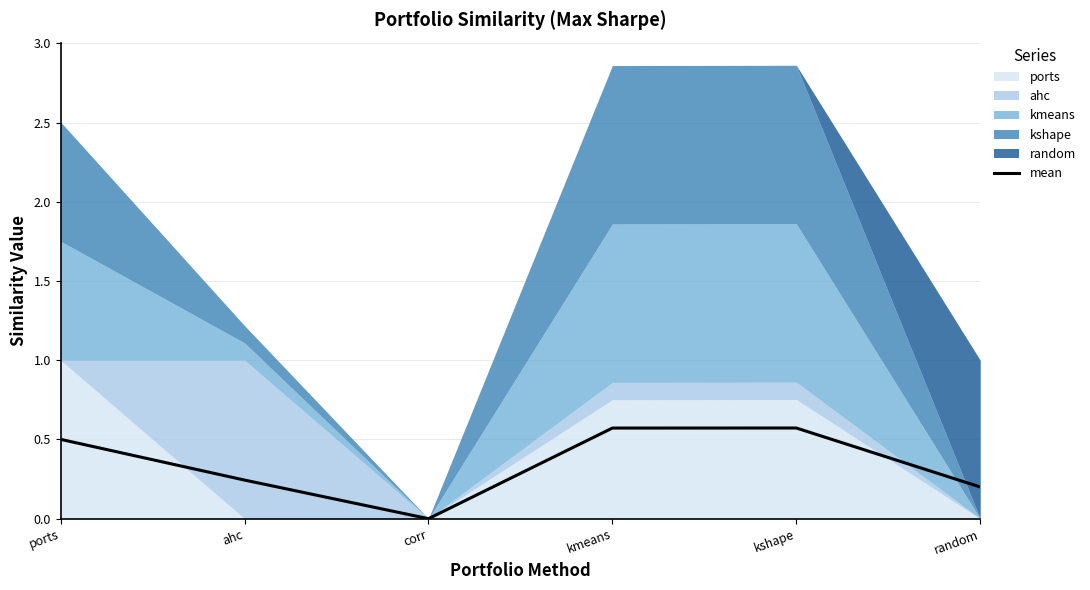

Is it true that the value at ahc is 0.1?

False